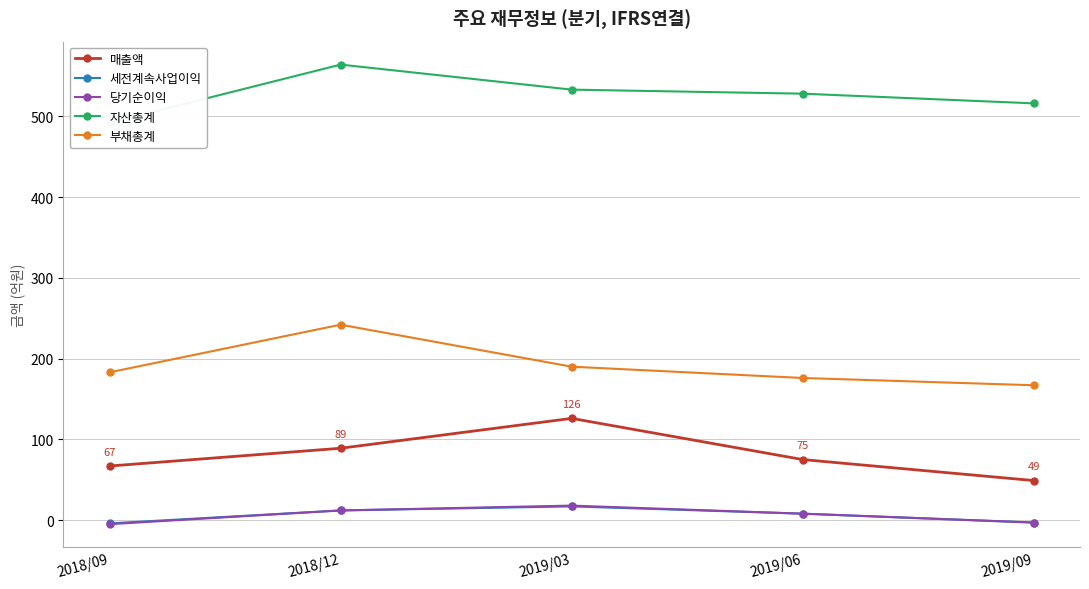

True or false: 자산총계 and 부채총계 intersect in this chart.

False